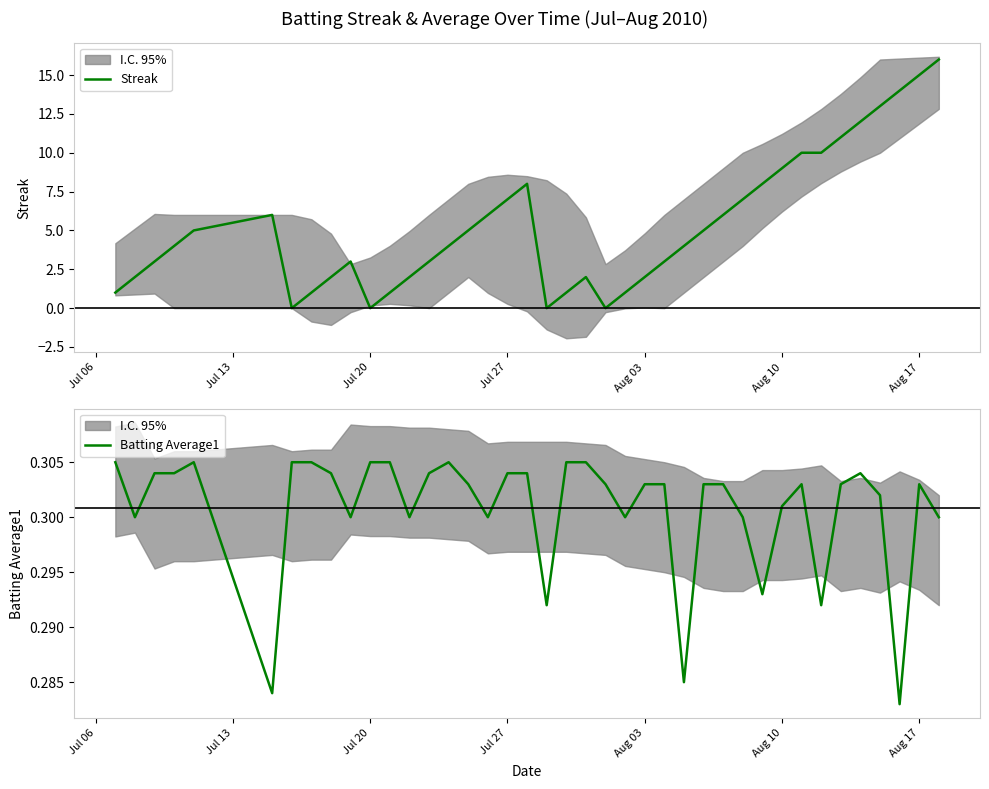

At how many categories does at least one series exceed 13?

3